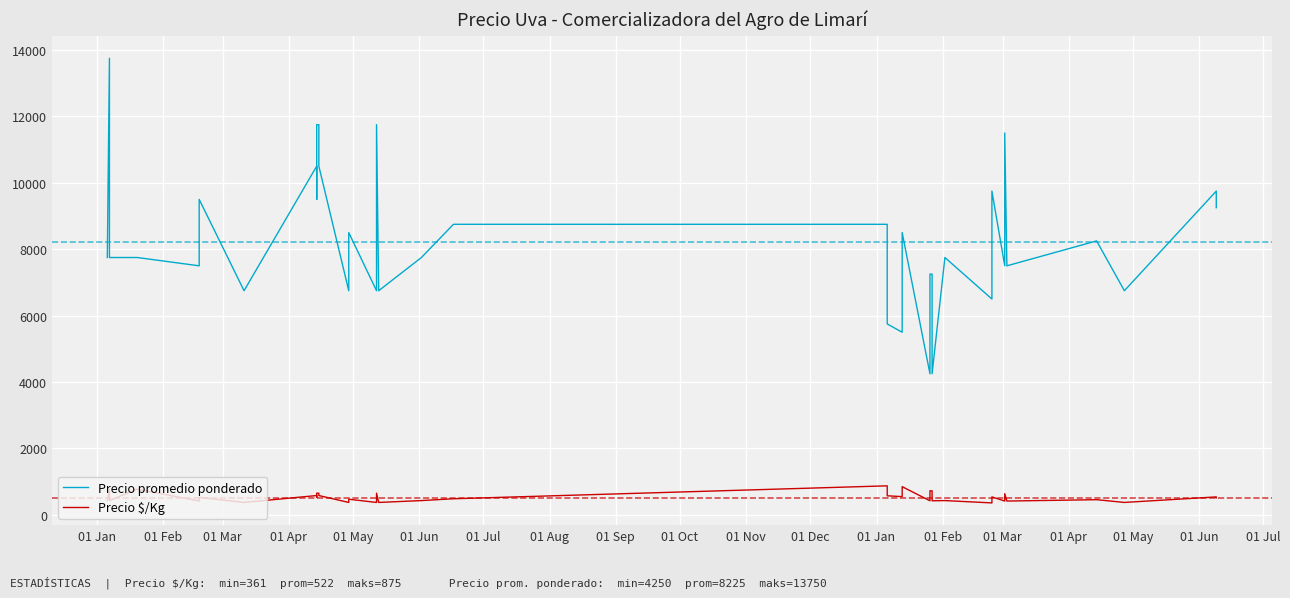

What is the spread (max minus min) of values at 01 Jan?

7319